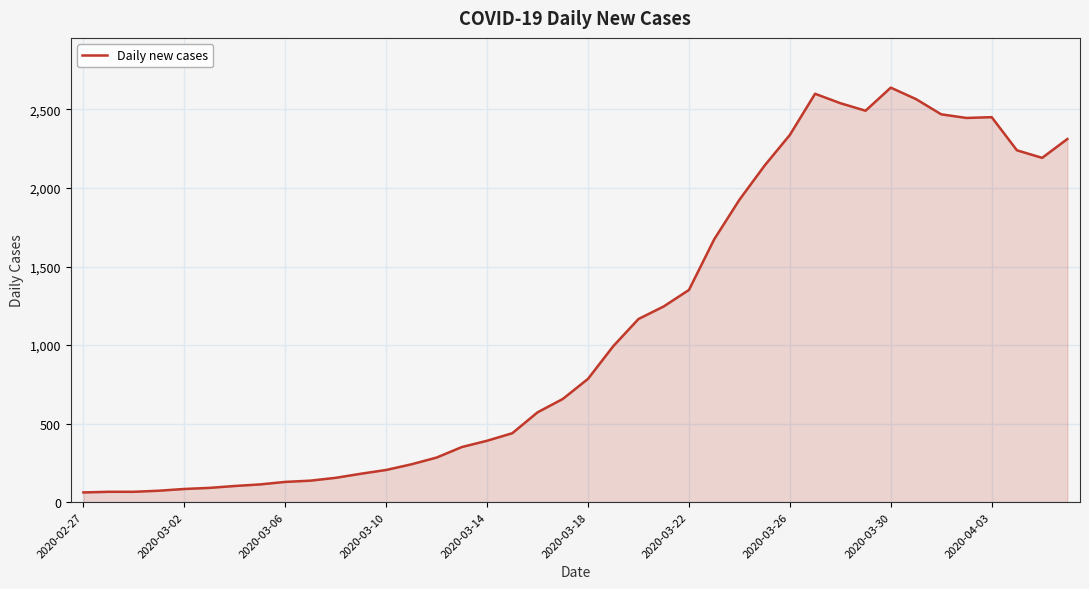

What is the minimum value shown in the chart?

62